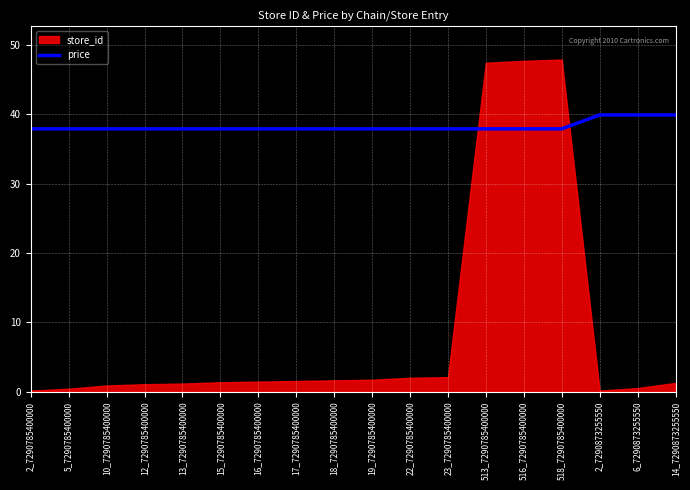

The value of price at 18_7290785400000 is 37.9. True or false?

True